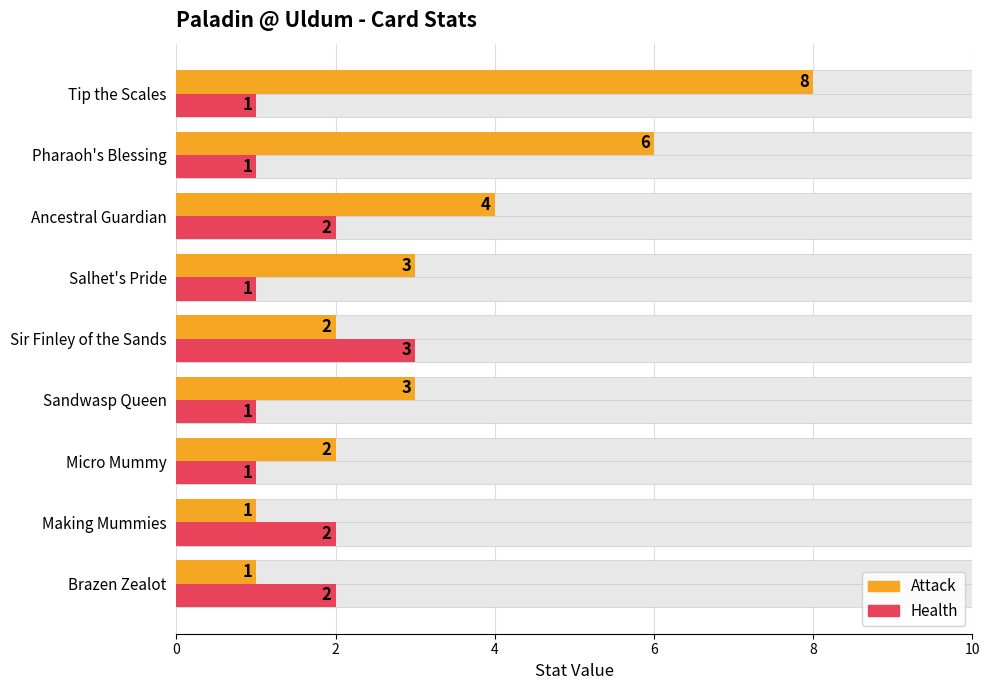

Count the number of categories in the chart.

9